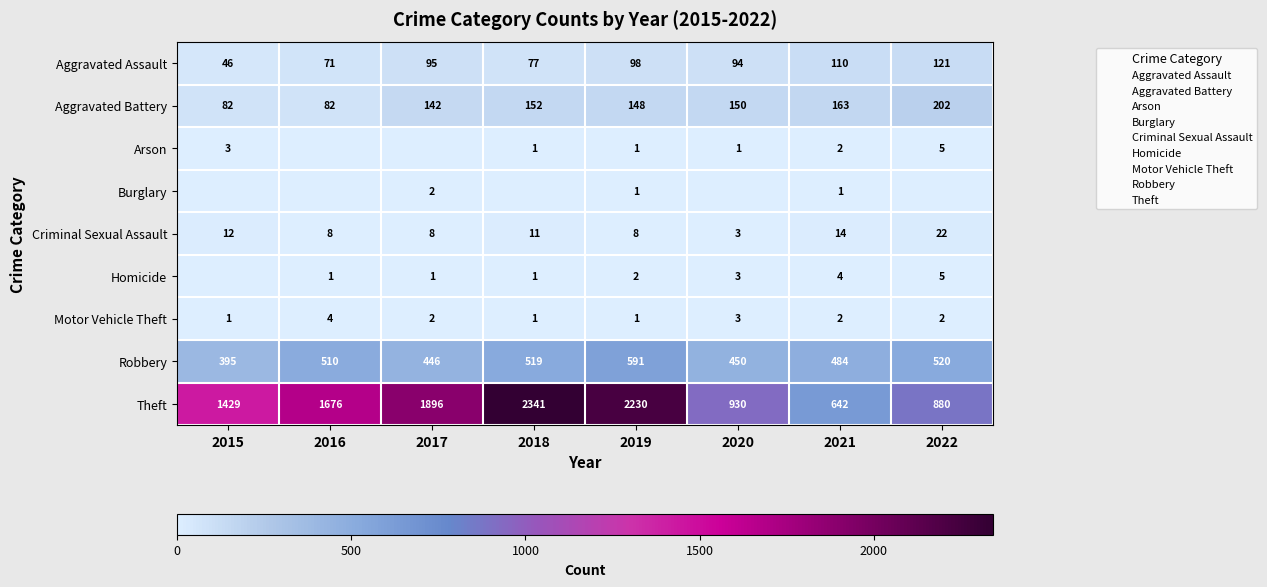

What is the difference between the maximum and second lowest values in the Arson series?

5